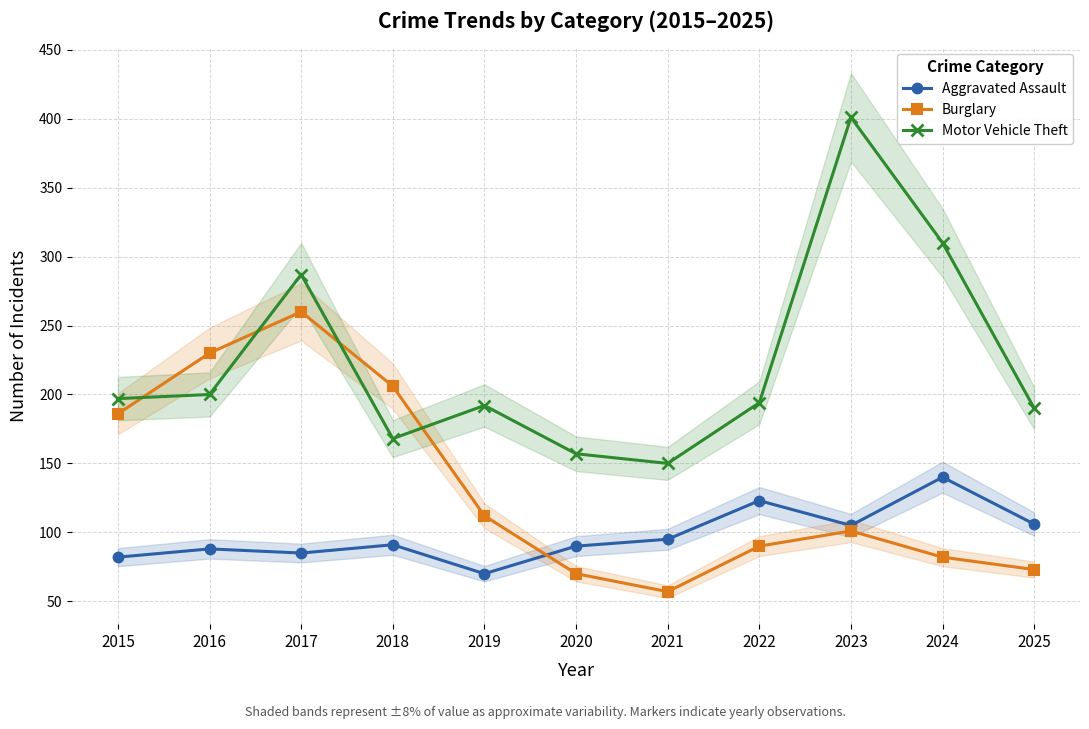

What is the spread (max minus min) of values at 2018?

115